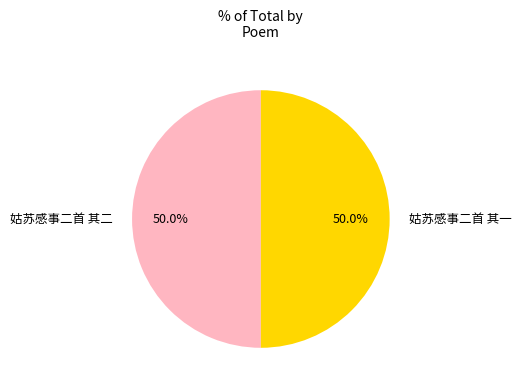

Combined, what portion of the pie is 姑苏感事二首 其一 and 姑苏感事二首 其二?

100.0%